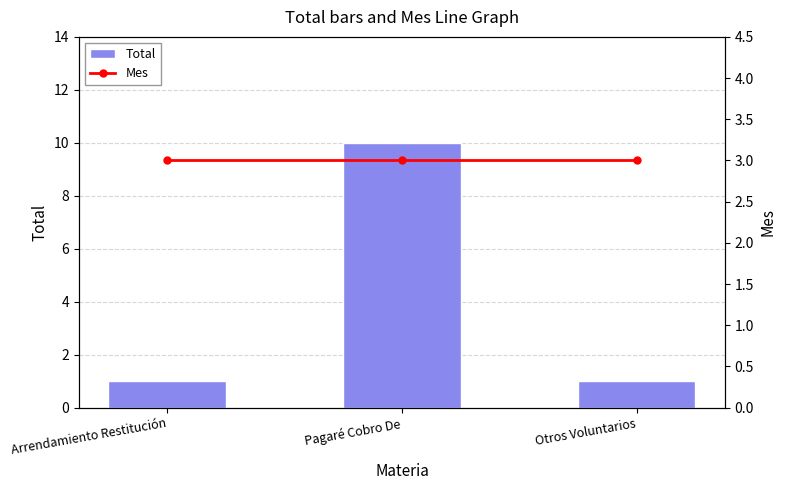

What is the label of the 3rd bar from the left?

Otros Voluntarios